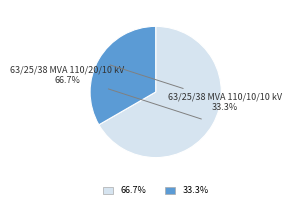

The 63/25/38 MVA 110/20/10 kV slice represents 72% of the pie. True or false?

False